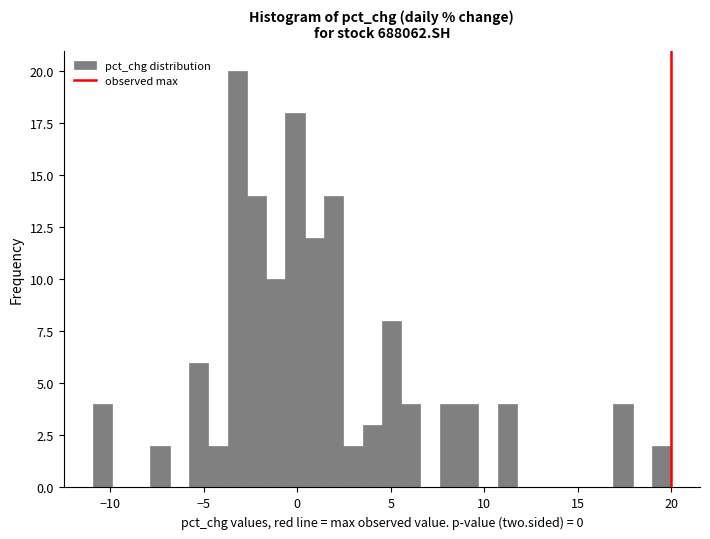

Read against the x-axis, roughly where is the centre of the tallest bar?

-3.0